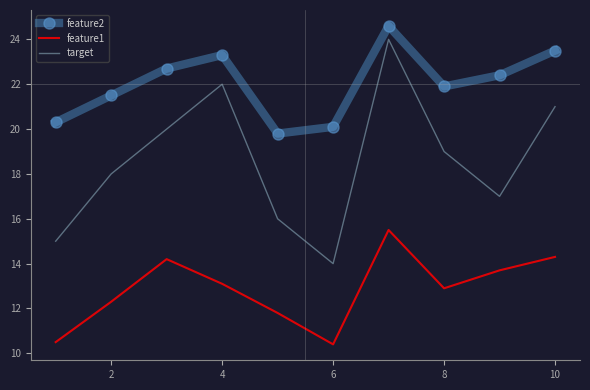

What is the difference between the maximum and minimum values in the feature1 series?

5.1